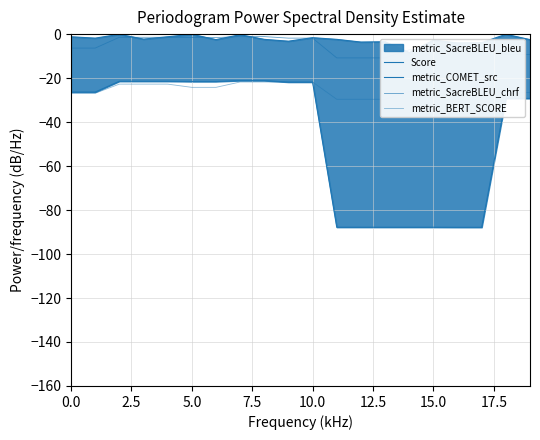

Where does the metric_SacreBLEU_chrf series first go above -4?

5.0